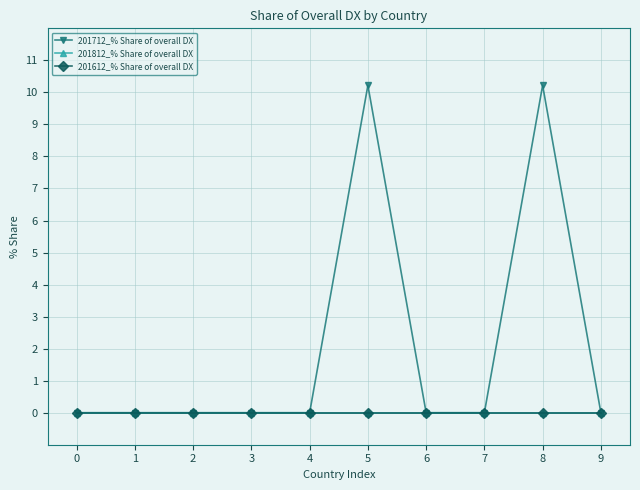

Is this an area chart (filled region under the line)?

No